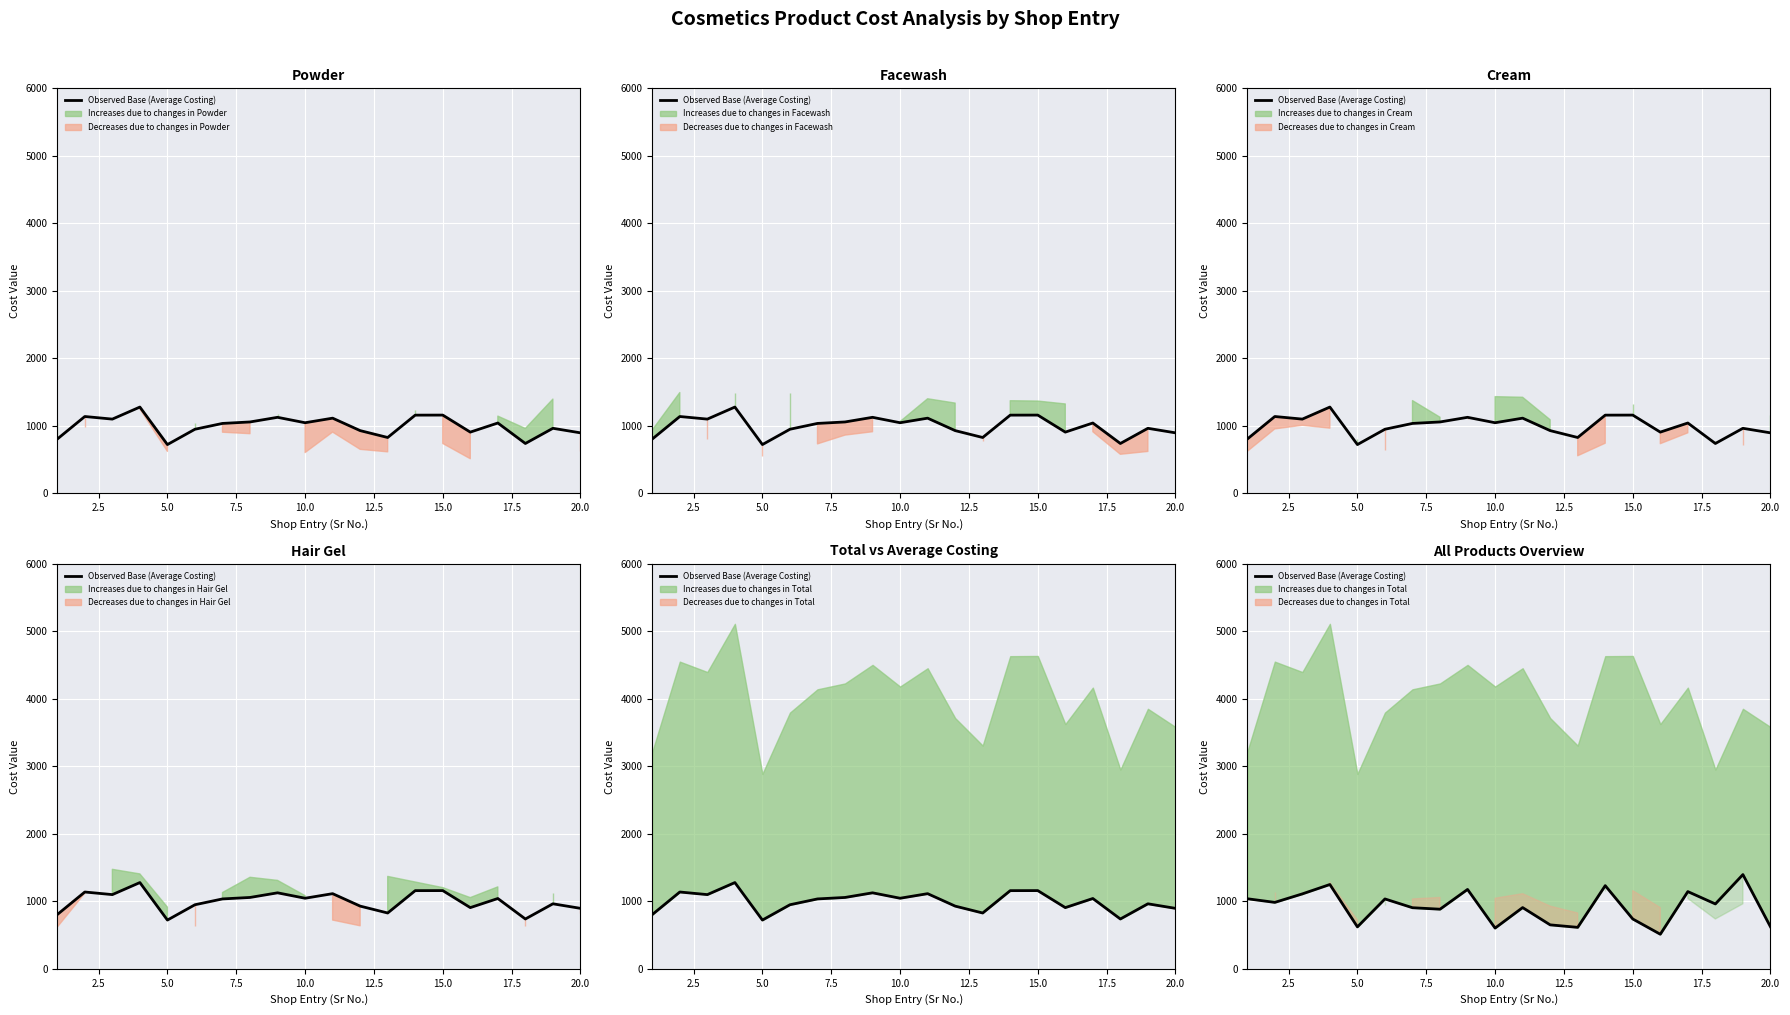

What is the average value?

919